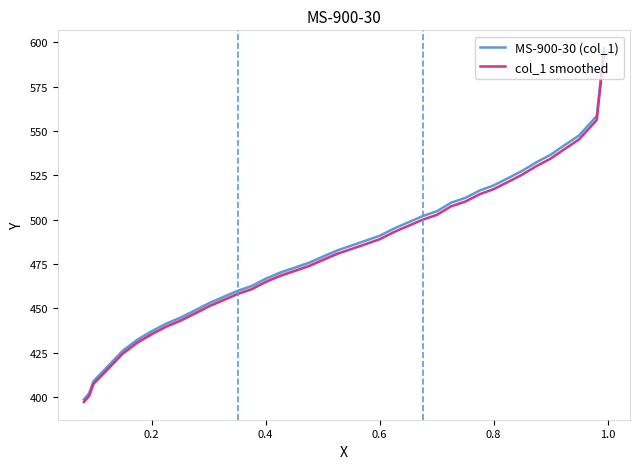

What is the minimum value for col_1 smoothed?

397.1